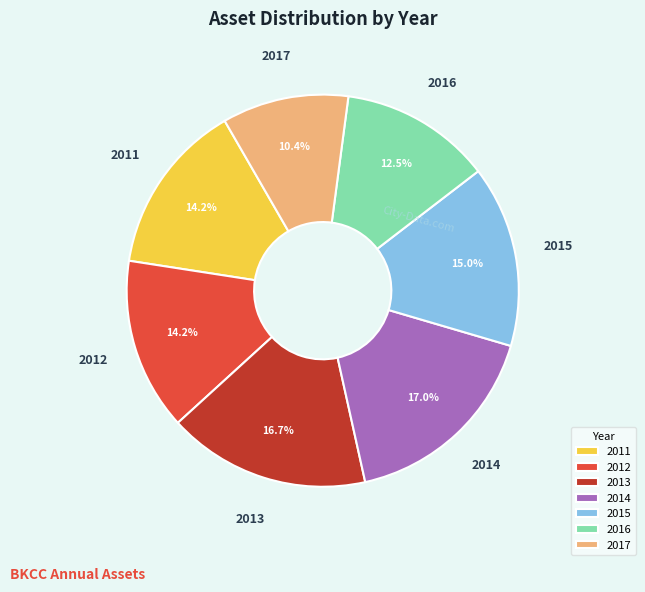

Which category has the smallest portion of the pie?

2017